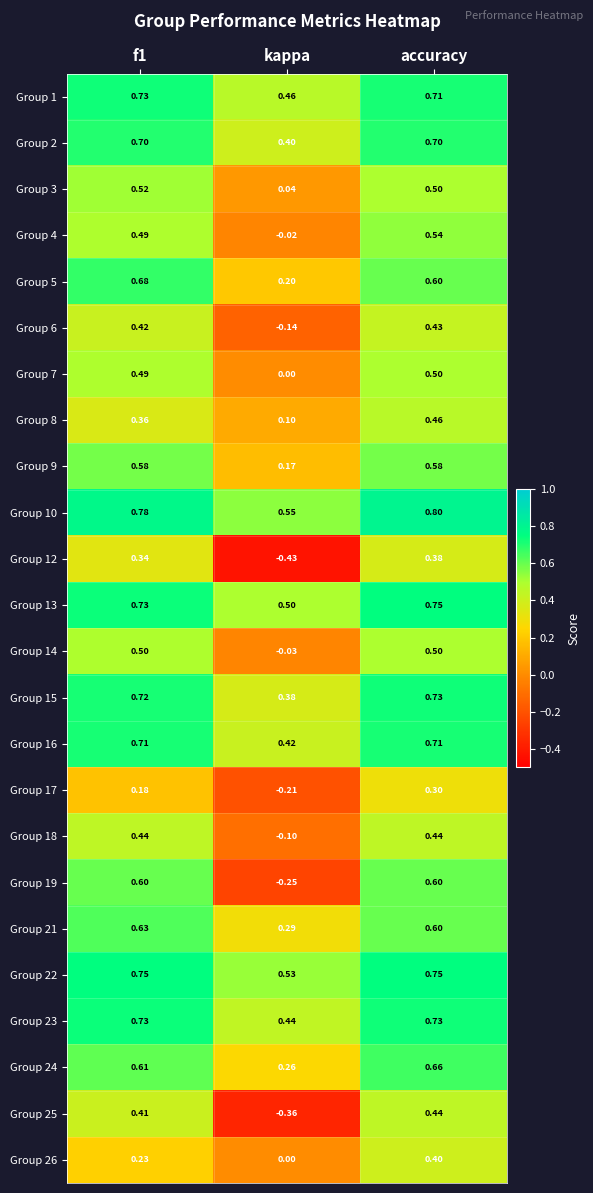

At which label does Group 10 reach its minimum?

kappa